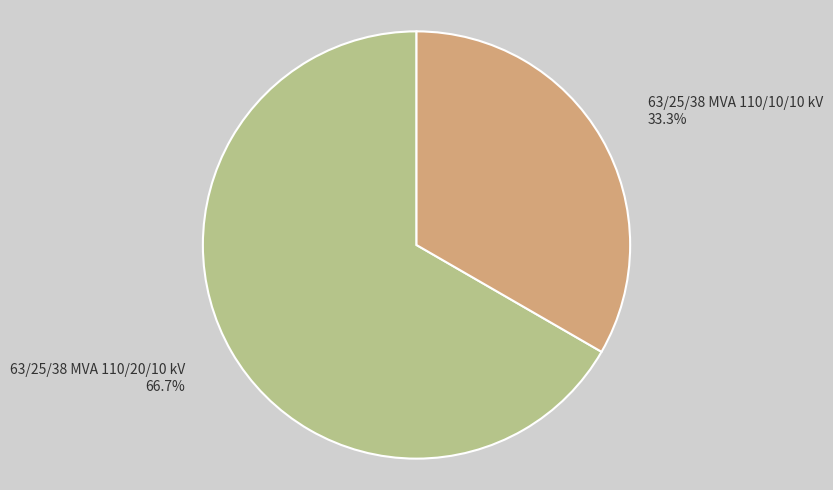

How many slices are in this pie chart?

2